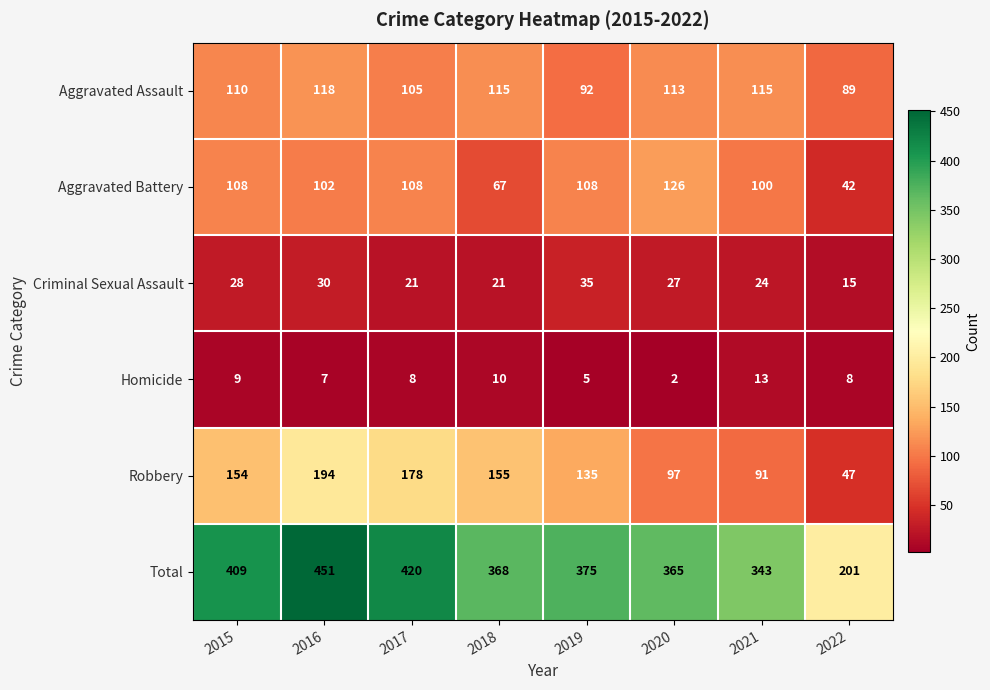

Is it true that Robbery equals 32 at 2015?

False